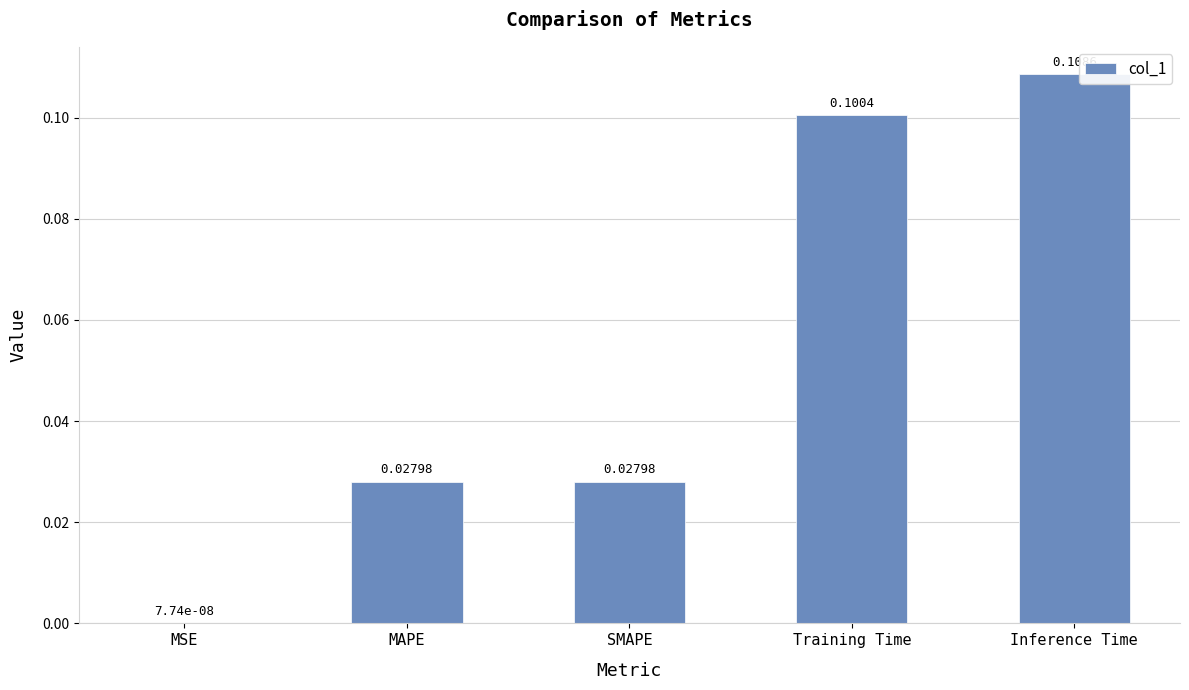

Which label corresponds to the largest value in the chart?

Inference Time